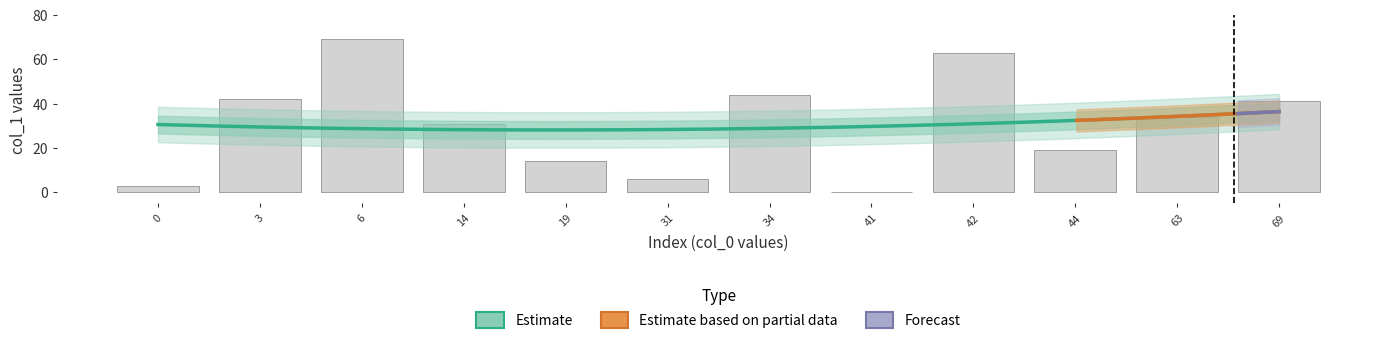

What is the average value of the col_1 series?

30